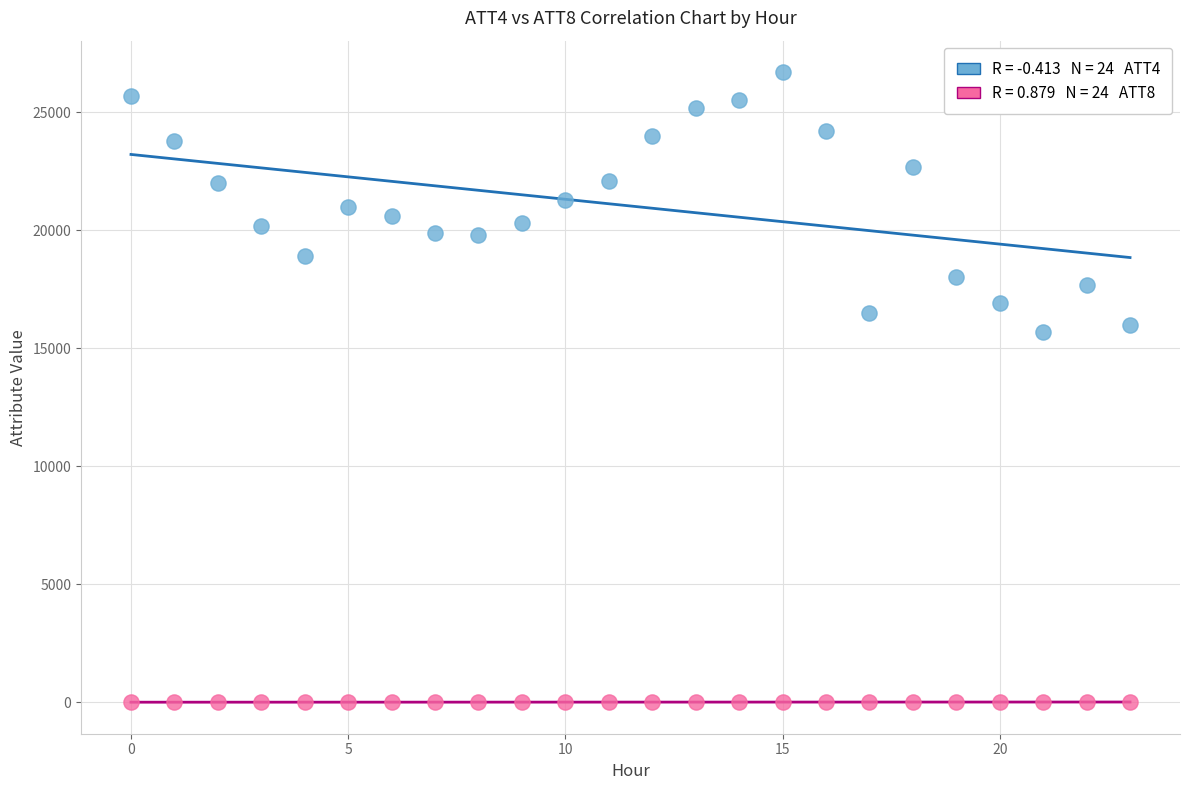

Across all data points, what is the range of Y values (max minus min)?

26698.2